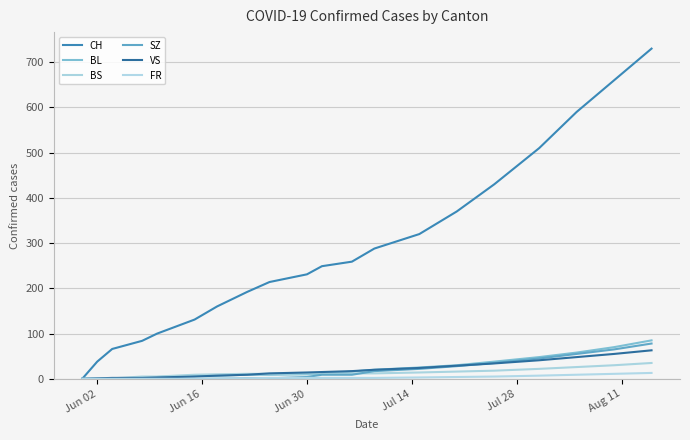

At how many categories does at least one series exceed 43?

18